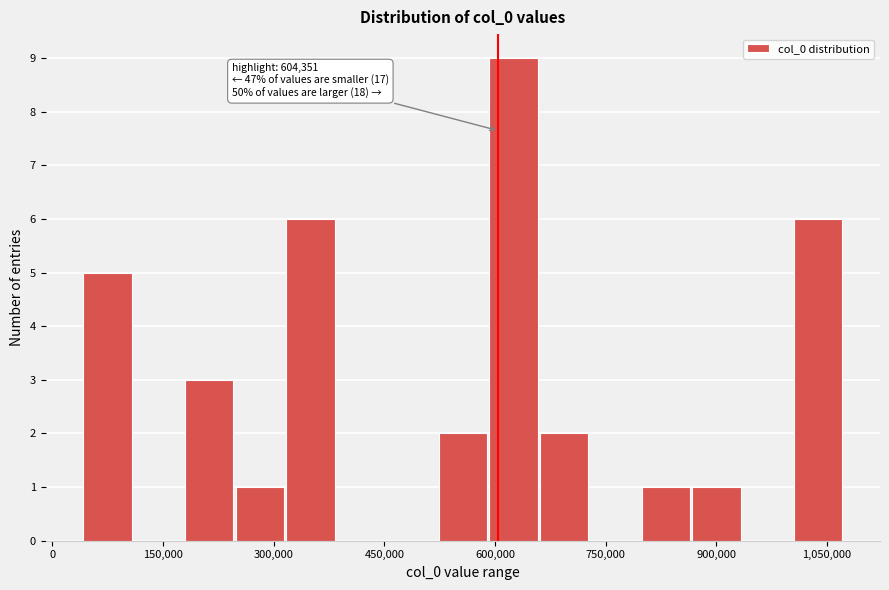

Read against the x-axis, roughly where is the centre of the tallest bar?

620000